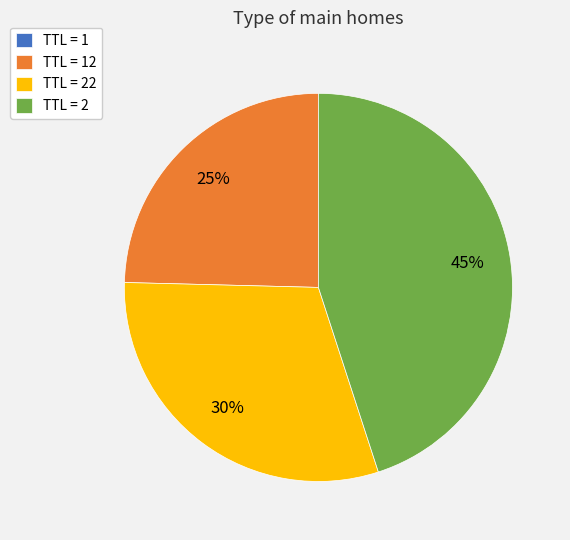

True or false: TTL = 22 accounts for 19% of the total.

False